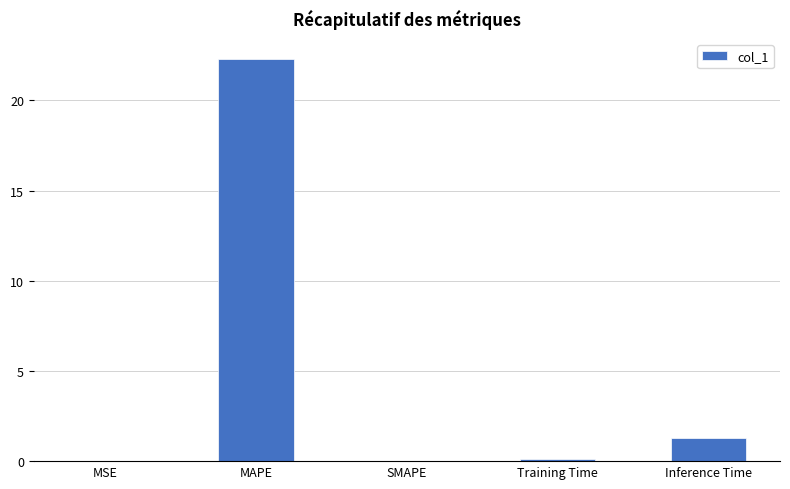

Count the number of categories in the chart.

5